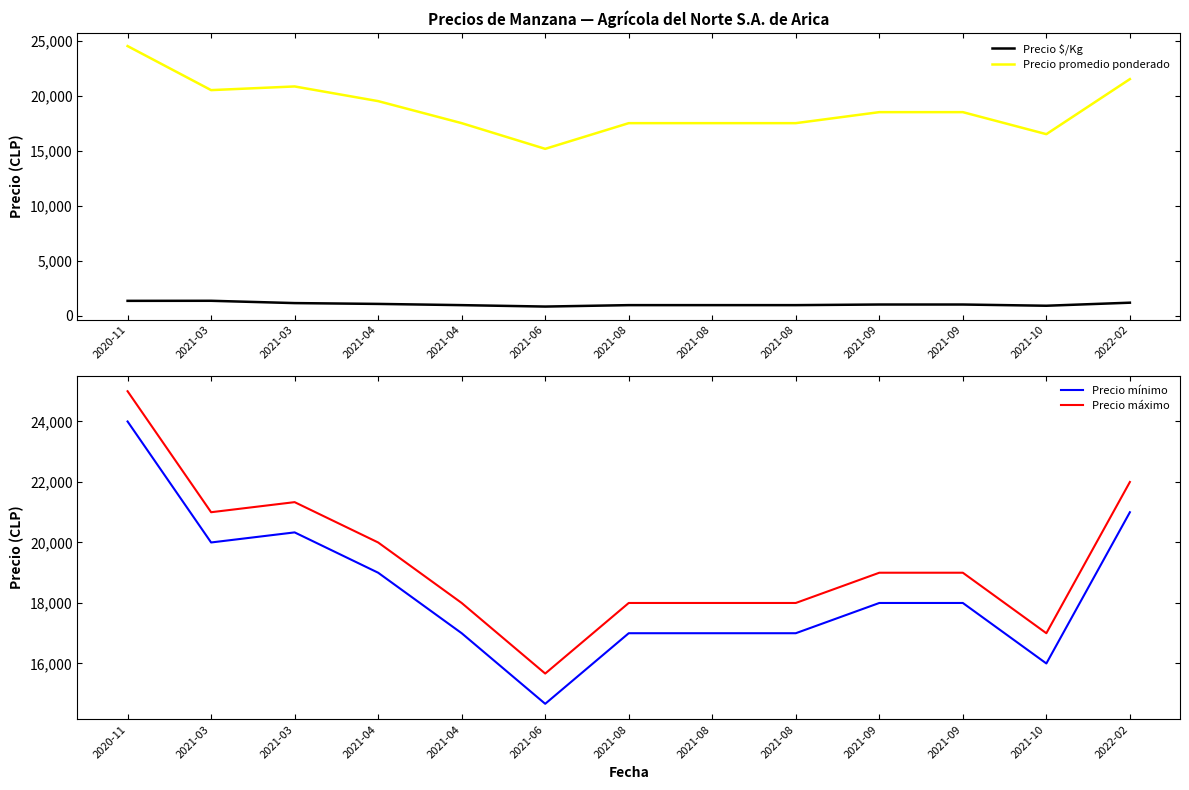

True or false: Precio máximo and Precio promedio ponderado intersect in this chart.

False